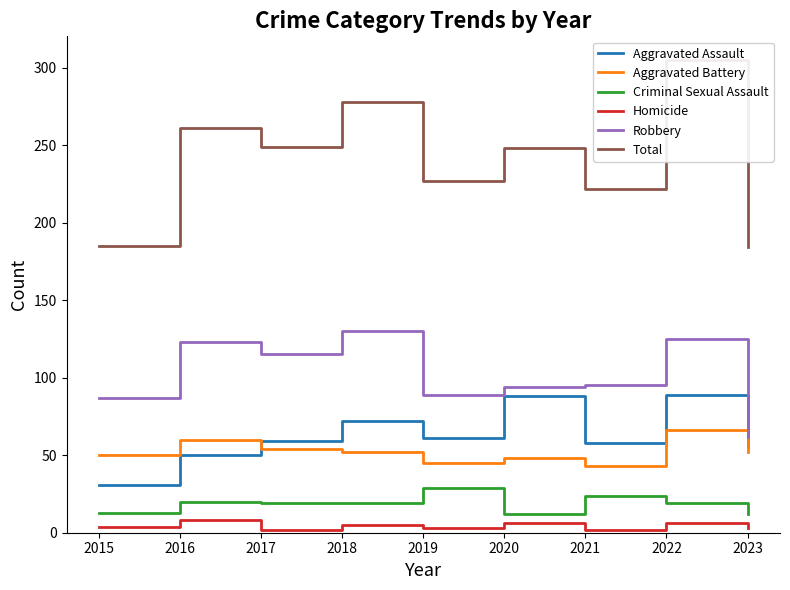

What is the sum of all Homicide values?

39